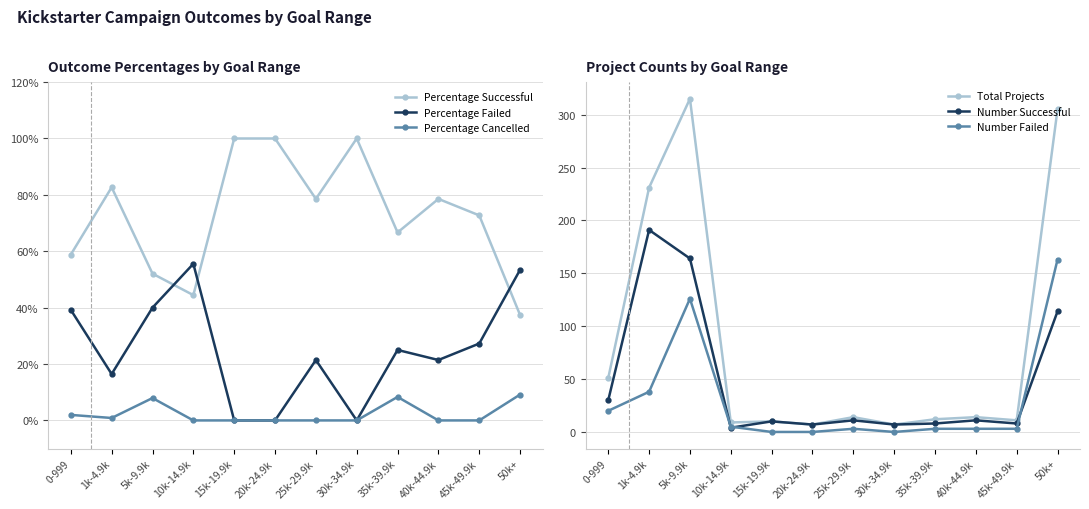

How many interior local peaks does the Percentage Successful series have?

3